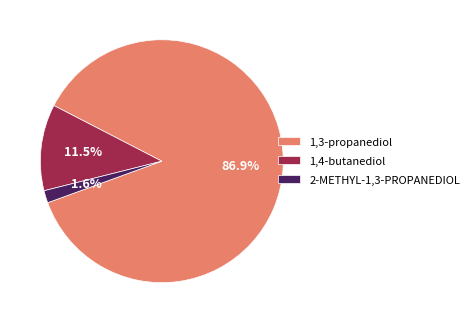

Rank the categories by value from highest to lowest.

1,3-propanediol, 1,4-butanediol, 2-METHYL-1,3-PROPANEDIOL